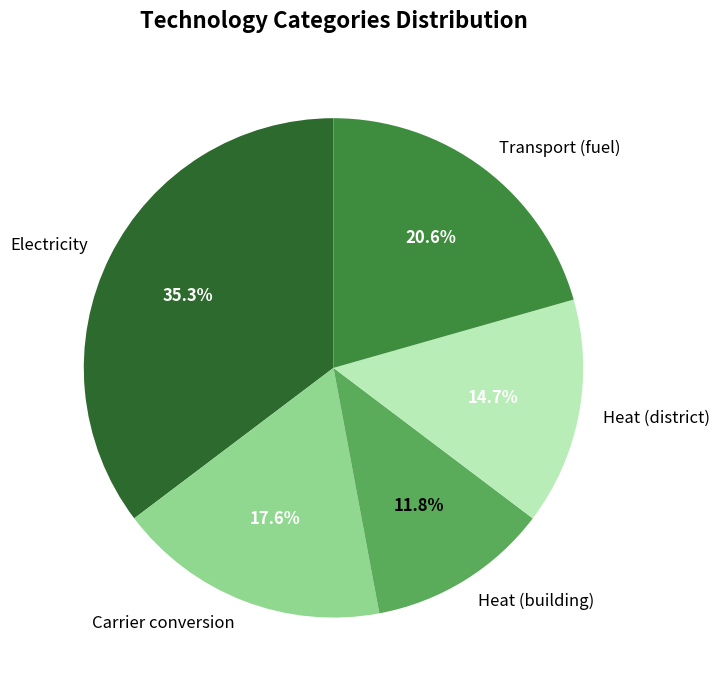

What percentage is NOT represented by Electricity?

64.7%